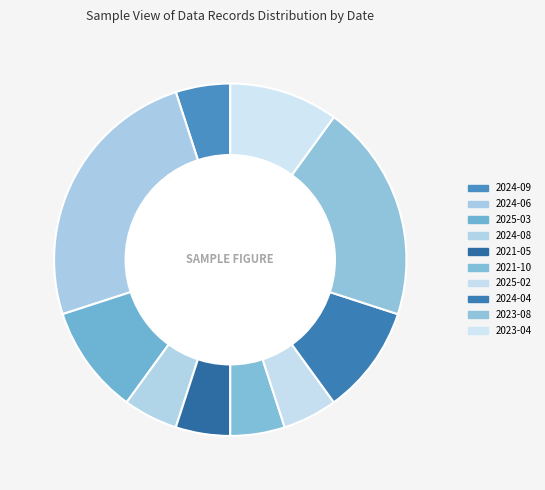

To the nearest percent, what is the combined percentage of 2025-03 and 2024-08?

15%